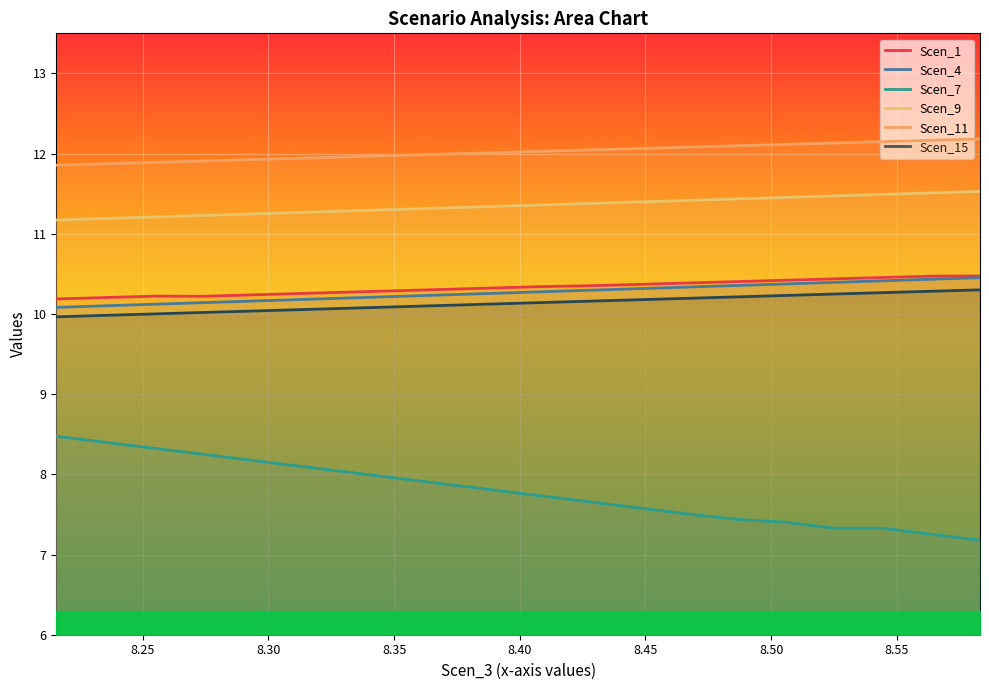

How many values in the Scen_11 series exceed 12?

11